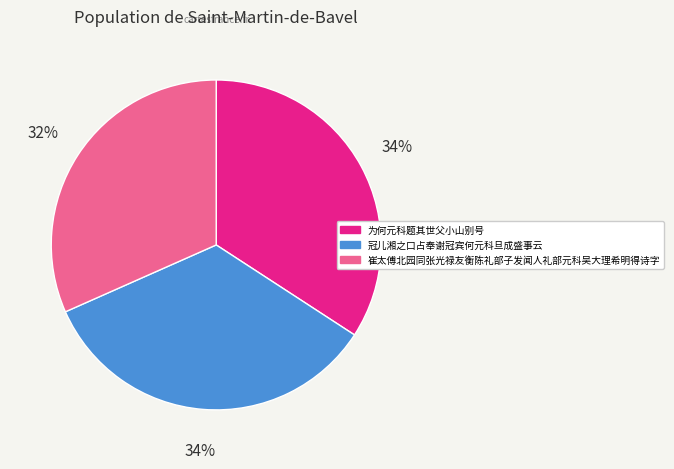

To the nearest percent, what portion does 为何元科题其世父小山别号 represent?

34%